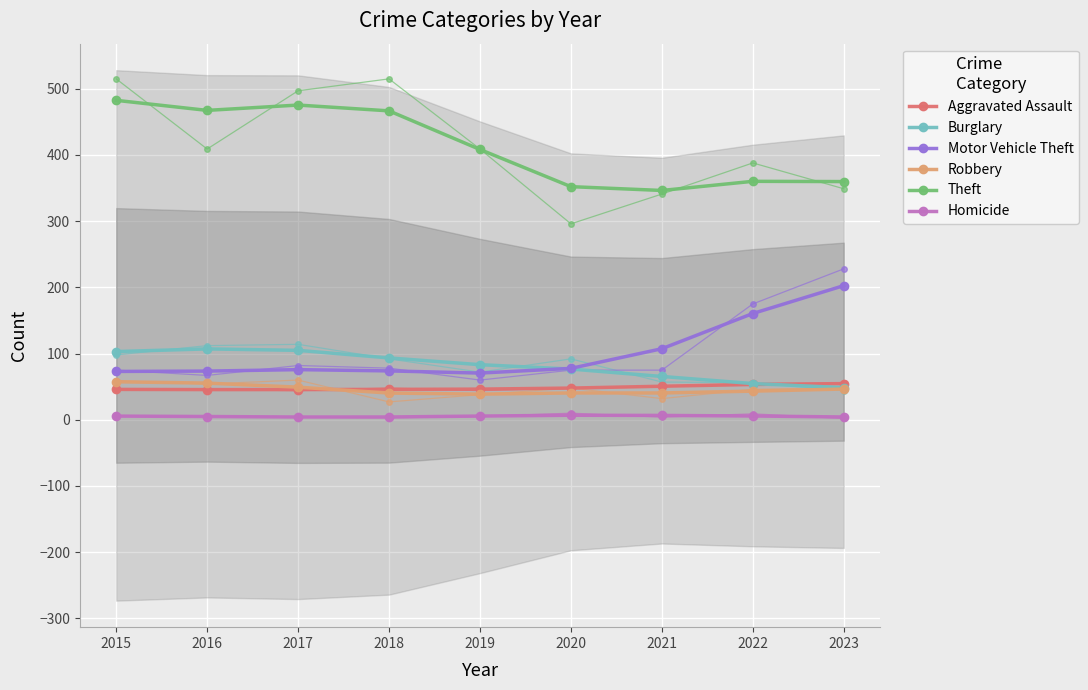

True or false: Homicide has more than 2 interior local peaks.

False